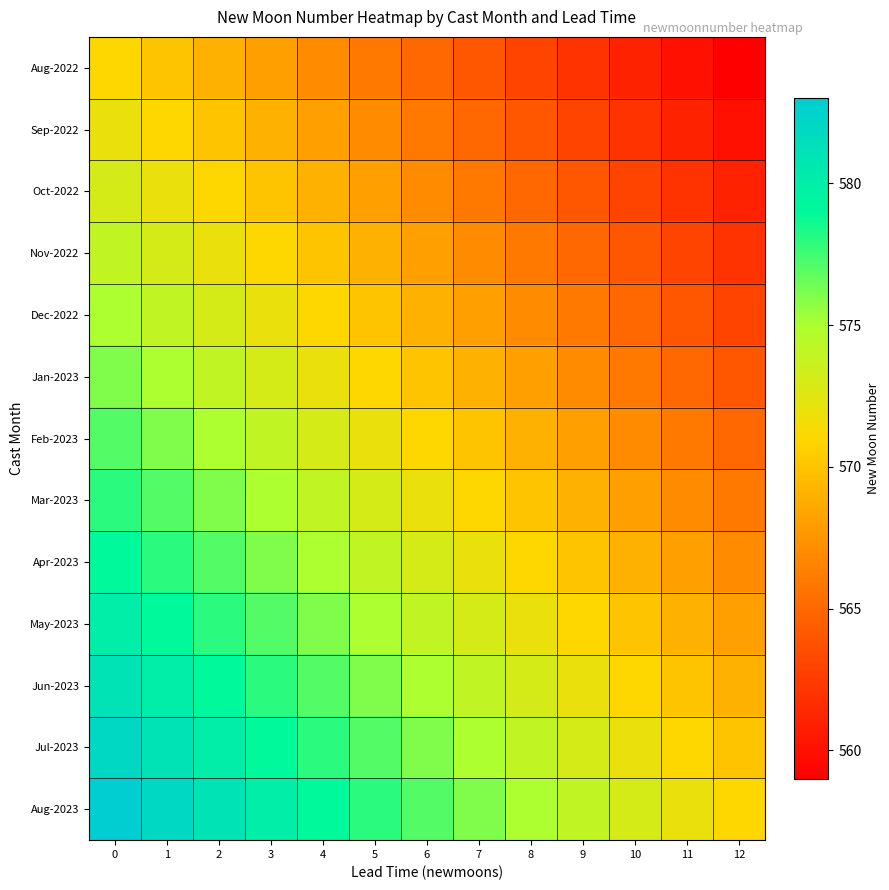

Reading right to left, what are all the values shown in this chart?

Aug-2022: 12=559	11=560	10=561	9=562	8=563	7=564	6=565	5=566	4=567	3=568	2=569	1=570	0=571
Sep-2022: 12=560	11=561	10=562	9=563	8=564	7=565	6=566	5=567	4=568	3=569	2=570	1=571	0=572
Oct-2022: 12=561	11=562	10=563	9=564	8=565	7=566	6=567	5=568	4=569	3=570	2=571	1=572	0=573
Nov-2022: 12=562	11=563	10=564	9=565	8=566	7=567	6=568	5=569	4=570	3=571	2=572	1=573	0=574
Dec-2022: 12=563	11=564	10=565	9=566	8=567	7=568	6=569	5=570	4=571	3=572	2=573	1=574	0=575
Jan-2023: 12=564	11=565	10=566	9=567	8=568	7=569	6=570	5=571	4=572	3=573	2=574	1=575	0=576
Feb-2023: 12=565	11=566	10=567	9=568	8=569	7=570	6=571	5=572	4=573	3=574	2=575	1=576	0=577
Mar-2023: 12=566	11=567	10=568	9=569	8=570	7=571	6=572	5=573	4=574	3=575	2=576	1=577	0=578
Apr-2023: 12=567	11=568	10=569	9=570	8=571	7=572	6=573	5=574	4=575	3=576	2=577	1=578	0=579
May-2023: 12=568	11=569	10=570	9=571	8=572	7=573	6=574	5=575	4=576	3=577	2=578	1=579	0=580
Jun-2023: 12=569	11=570	10=571	9=572	8=573	7=574	6=575	5=576	4=577	3=578	2=579	1=580	0=581
Jul-2023: 12=570	11=571	10=572	9=573	8=574	7=575	6=576	5=577	4=578	3=579	2=580	1=581	0=582
Aug-2023: 12=571	11=572	10=573	9=574	8=575	7=576	6=577	5=578	4=579	3=580	2=581	1=582	0=583